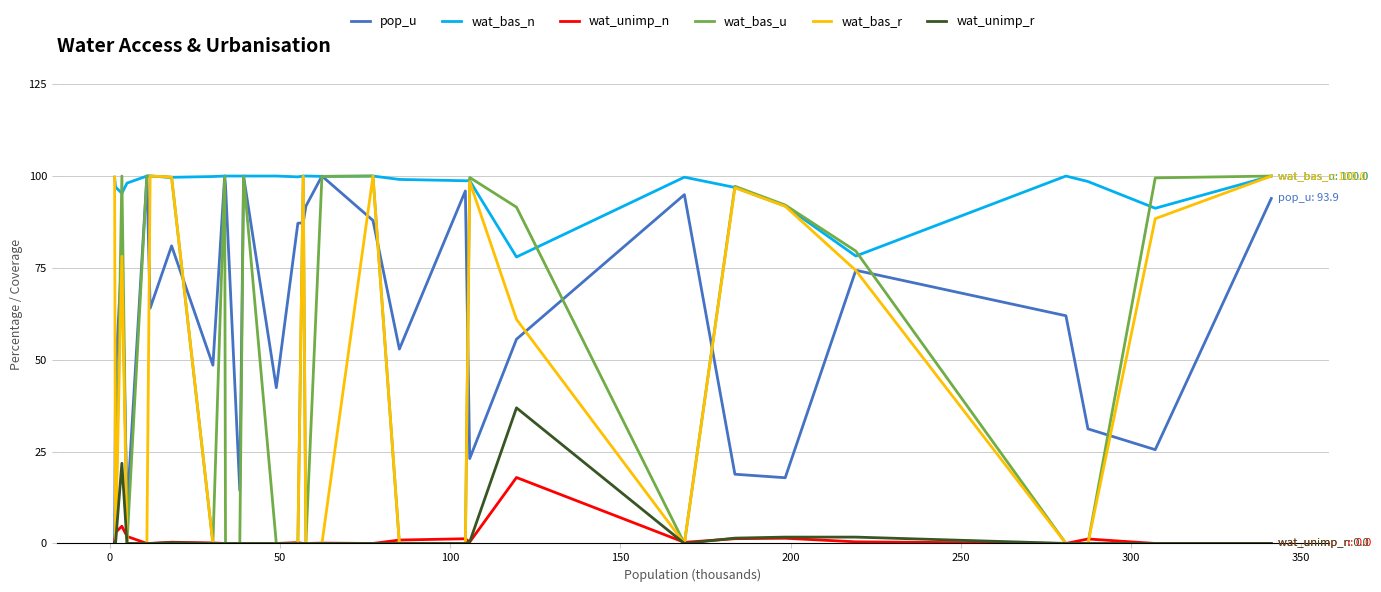

What is the lowest value of the wat_bas_n series?

78.0